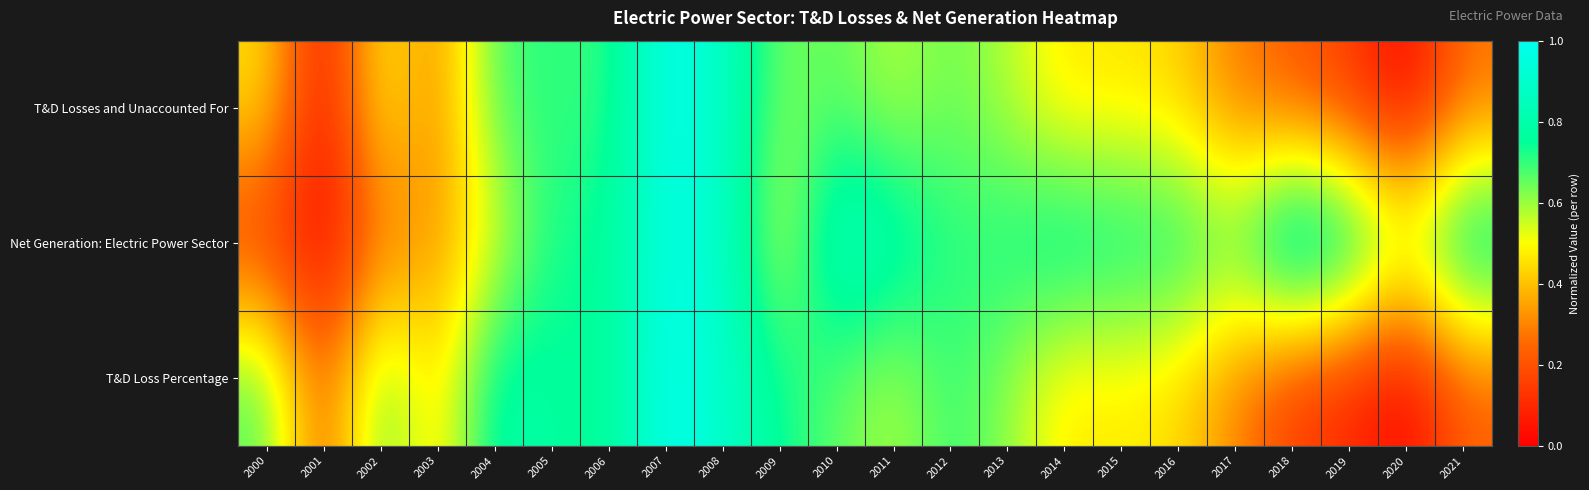

Which has a higher value, 2006 or 2017?

2006